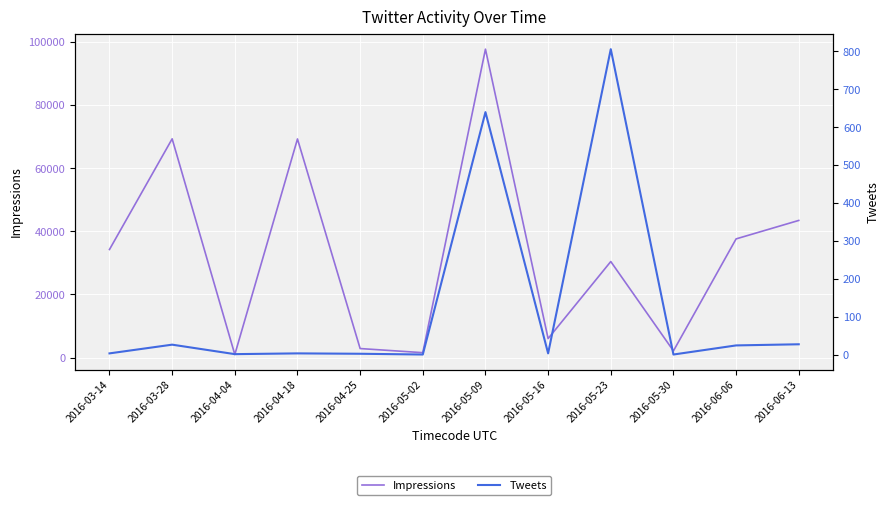

True or false: Tweets and Impressions cross at least once.

False